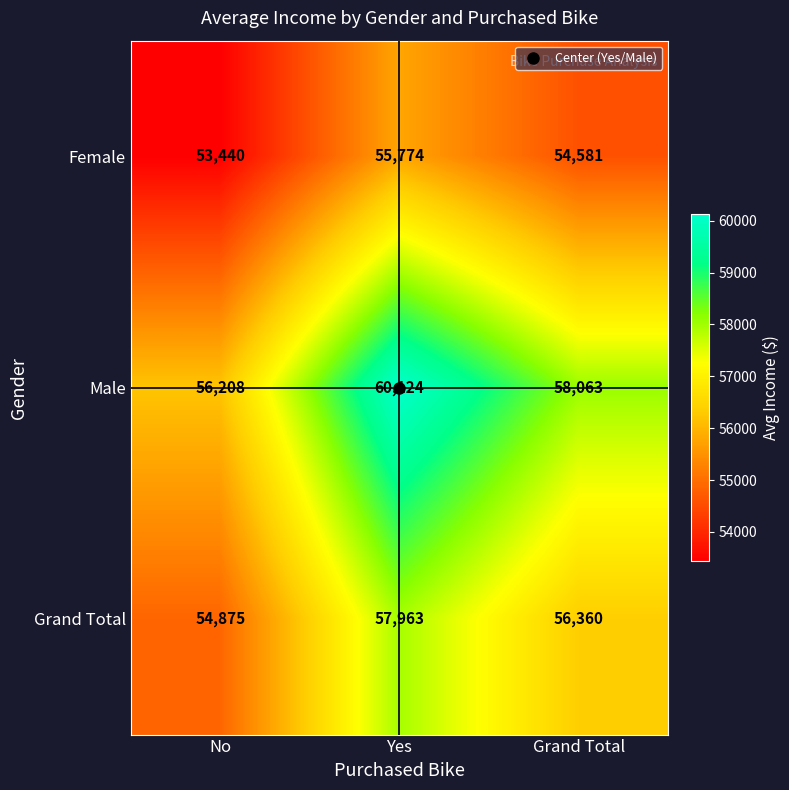

At which category is the sum across all series the highest?

Yes